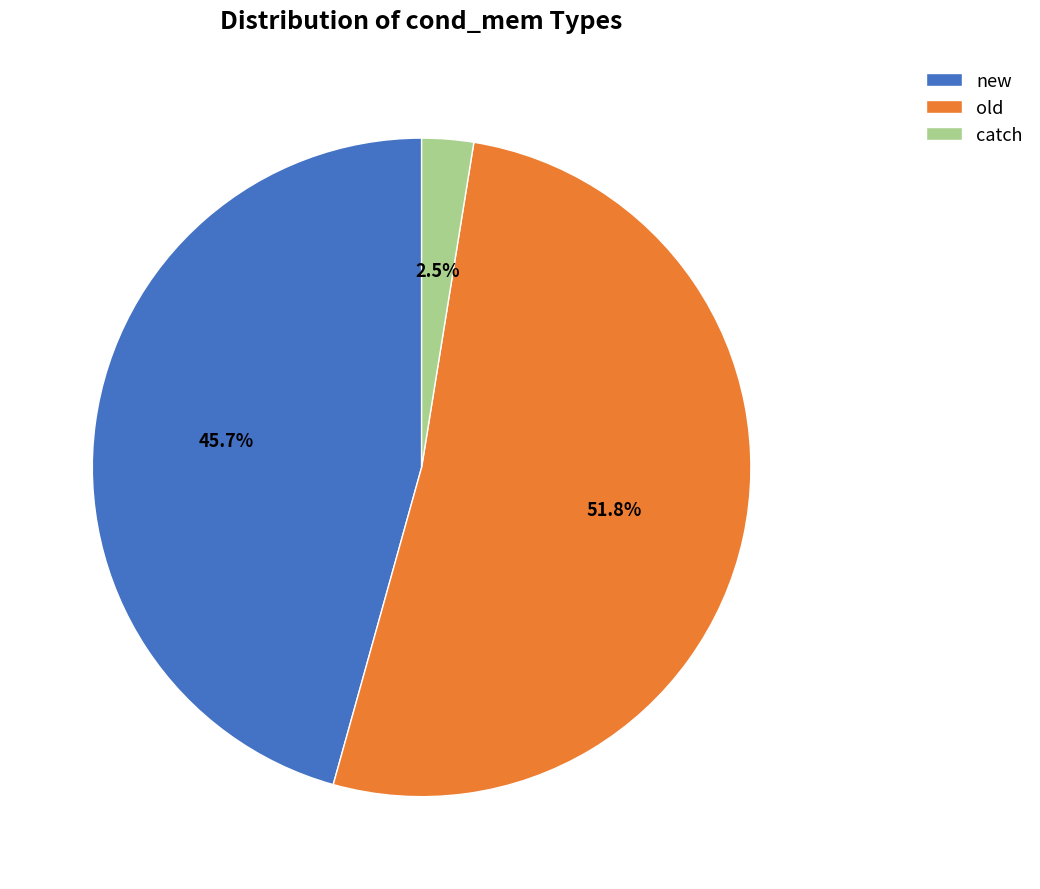

Combined, what portion of the pie is catch and old?

54.3%